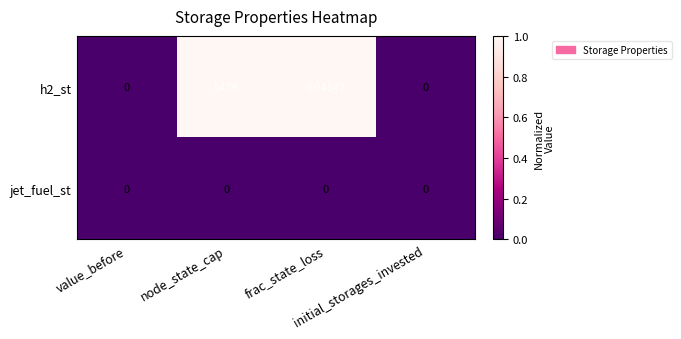

How many distinct data groups are displayed?

2